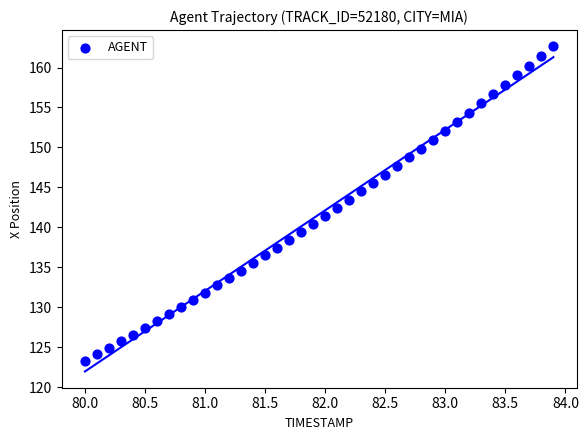

What is the range of Y values (max minus min)?

39.3